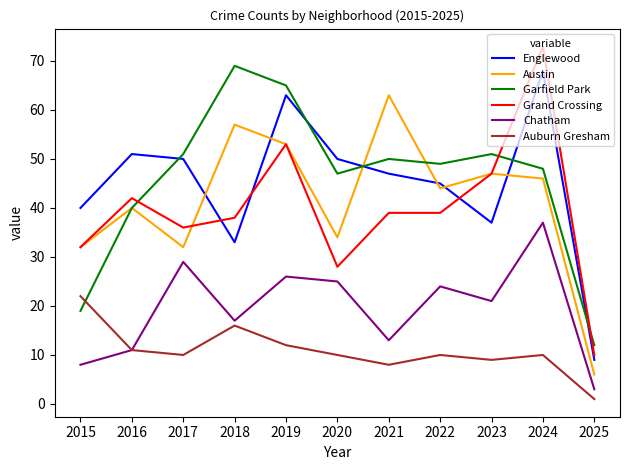

Which category has the lowest value in the Austin series?

2025